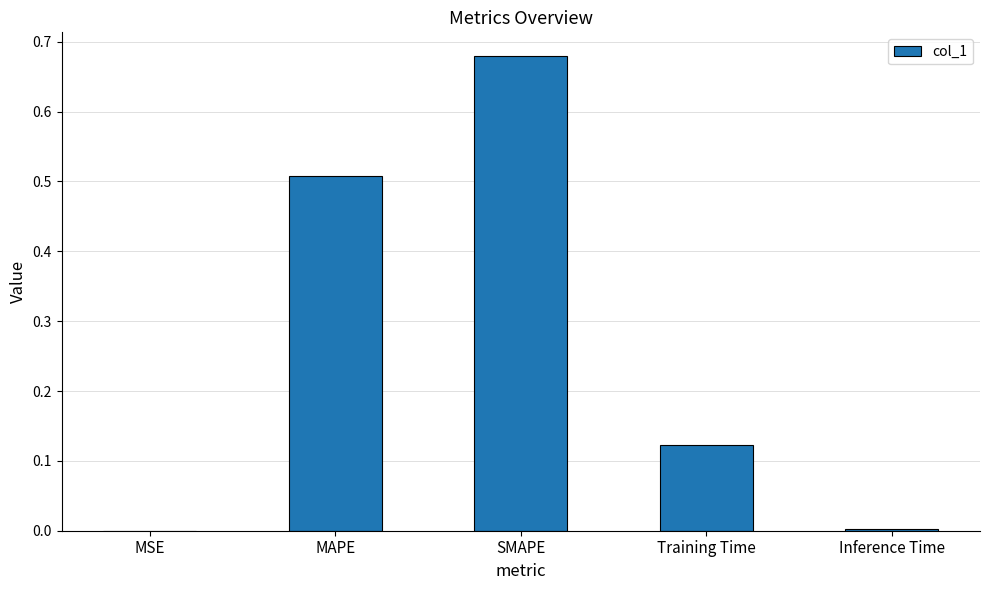

Between SMAPE and MSE, which is larger?

SMAPE